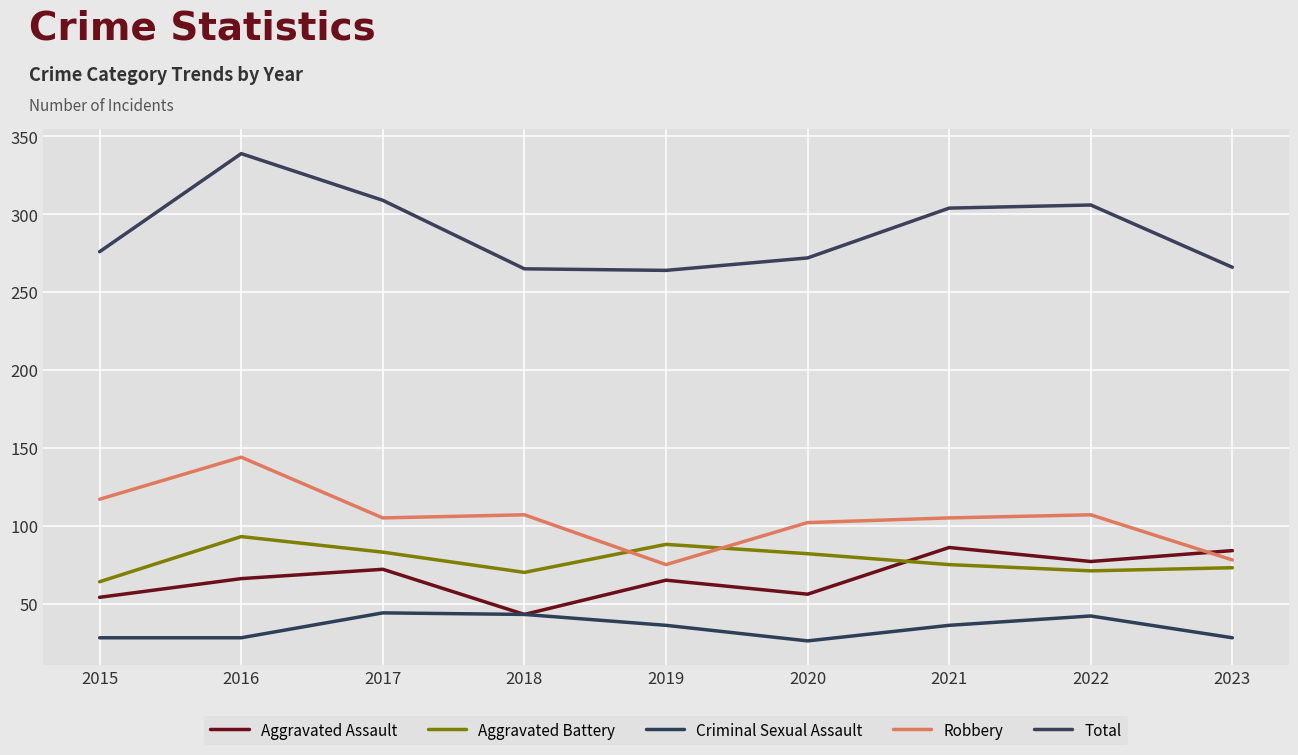

Reading right to left, transcribe all the data shown in this chart.

Aggravated Assault: 2023=84	2022=77	2021=86	2020=56	2019=65	2018=43	2017=72	2016=66	2015=54
Aggravated Battery: 2023=73	2022=71	2021=75	2020=82	2019=88	2018=70	2017=83	2016=93	2015=64
Criminal Sexual Assault: 2023=28	2022=42	2021=36	2020=26	2019=36	2018=43	2017=44	2016=28	2015=28
Robbery: 2023=78	2022=107	2021=105	2020=102	2019=75	2018=107	2017=105	2016=144	2015=117
Total: 2023=266	2022=306	2021=304	2020=272	2019=264	2018=265	2017=309	2016=339	2015=276